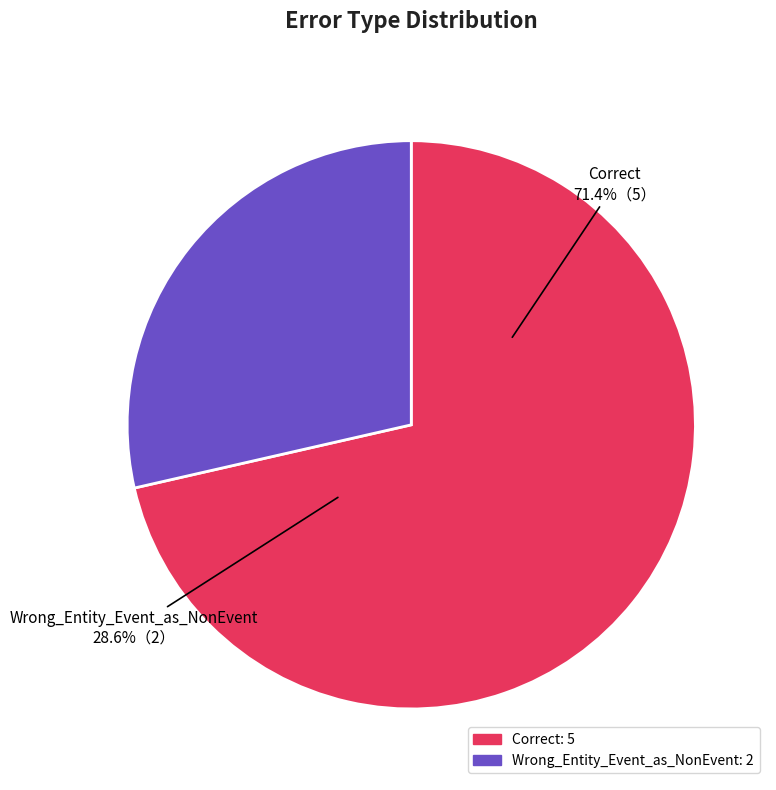

To the nearest percent, what is the average slice percentage?

50%